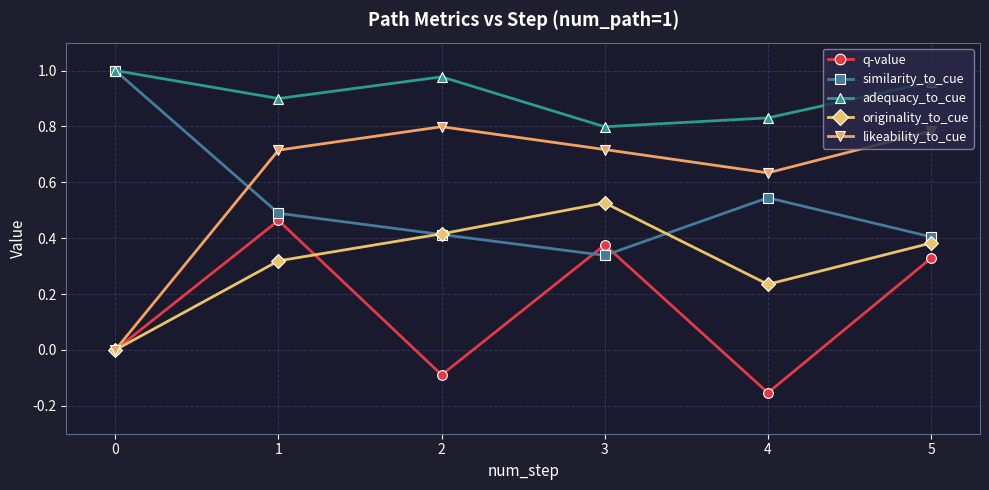

What is the sum of all q-value values?

0.9